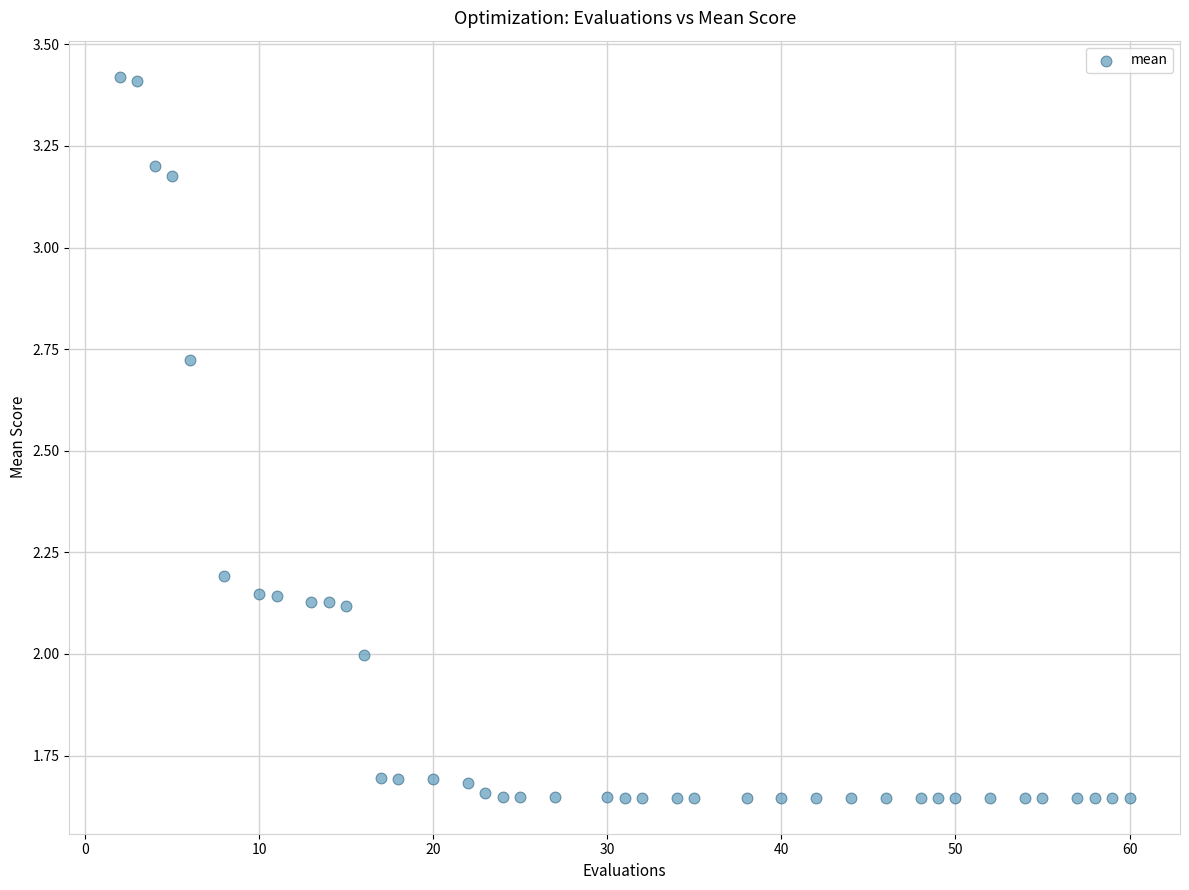

What is the range of X values (max minus min)?

58.0